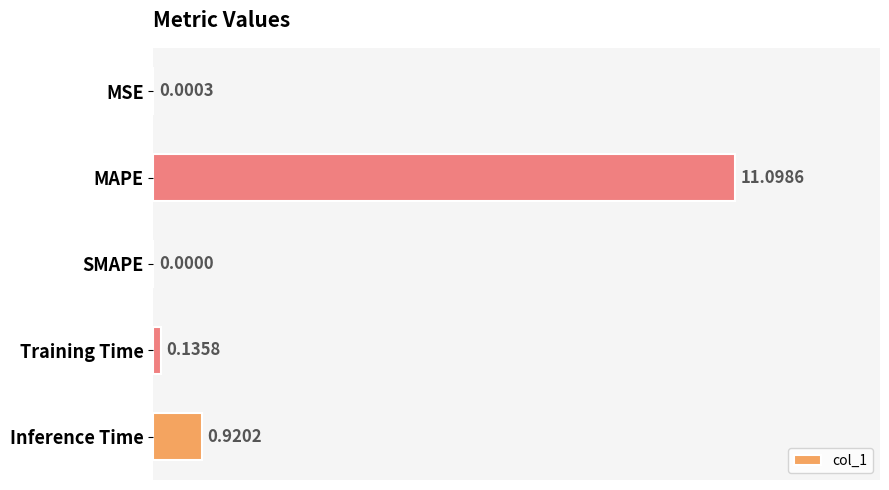

Between MAPE and Training Time, which is larger?

MAPE